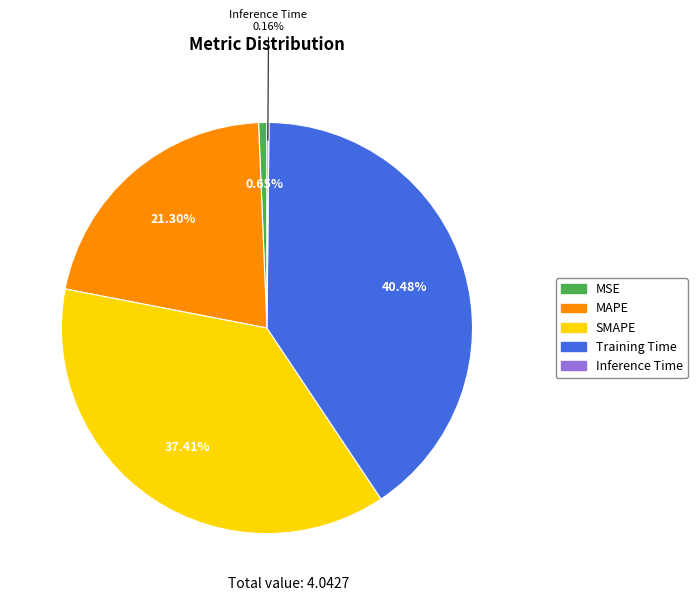

Is there any slice that represents more than half of the pie?

No